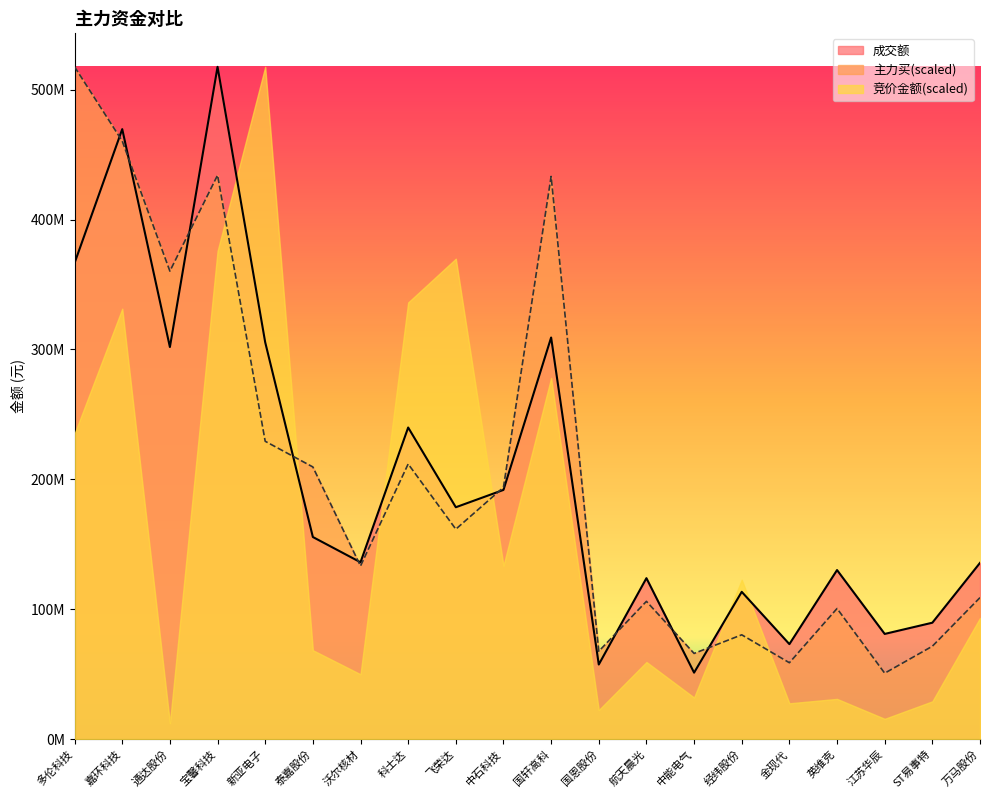

What are all the series names shown in the legend?

成交额, 主力买(scaled), 竞价金额(scaled)